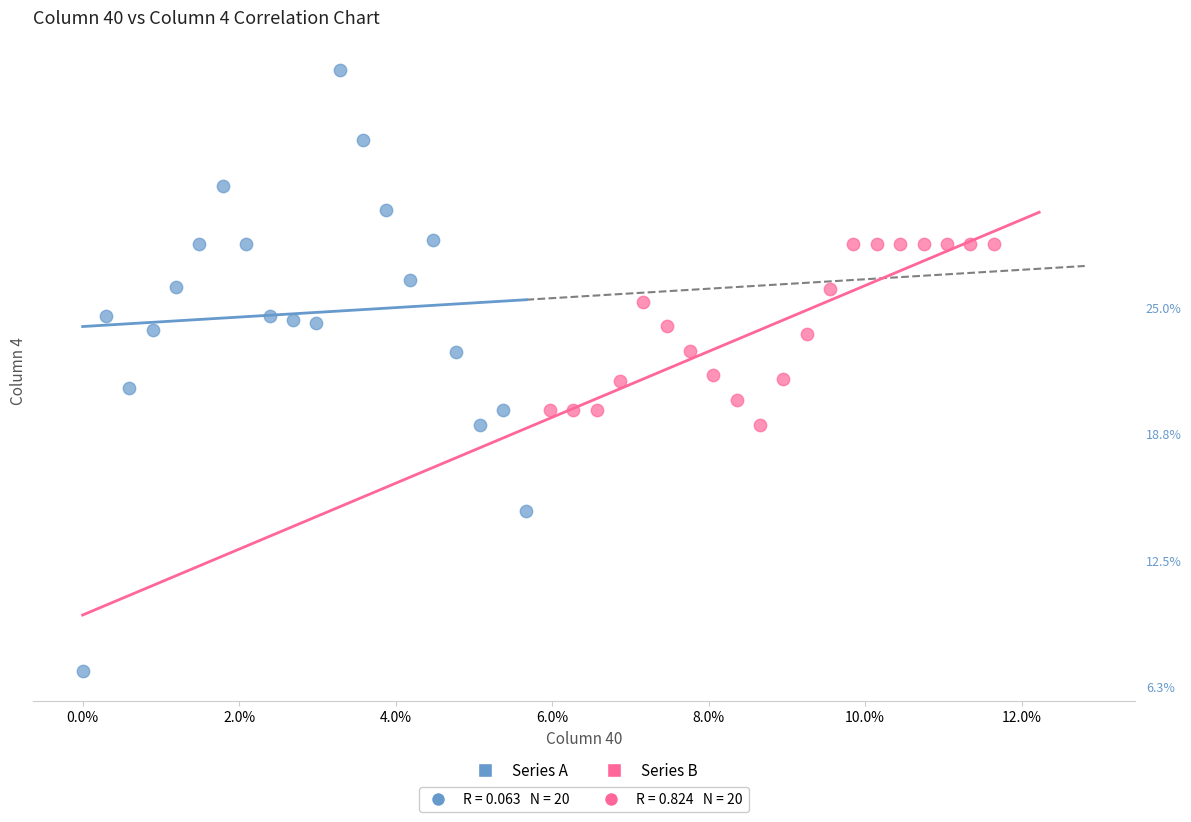

What are all the series names shown in the legend?

Series A, Series B